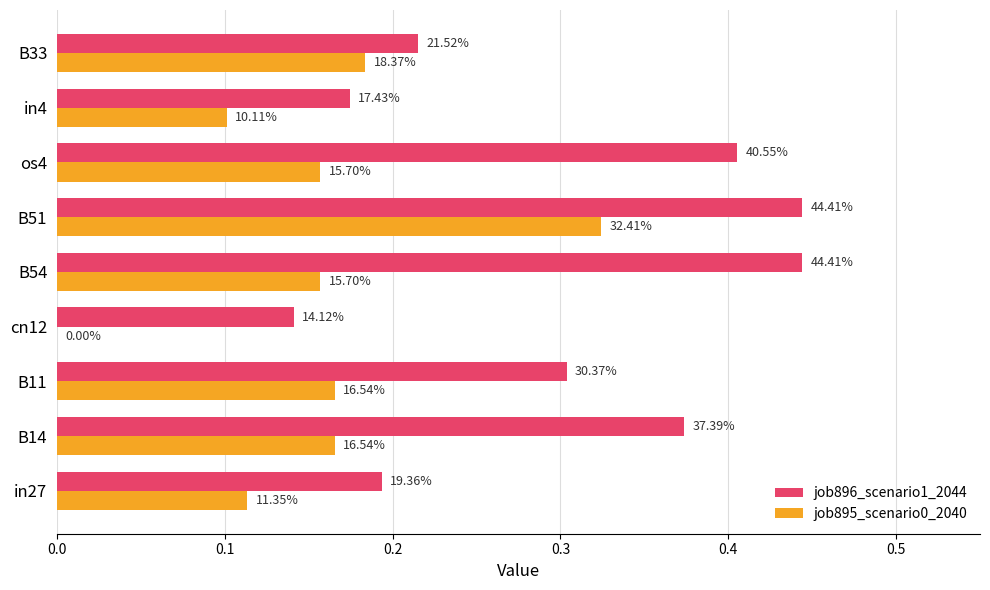

What are all the series names shown in the legend?

job896_scenario1_2044, job895_scenario0_2040